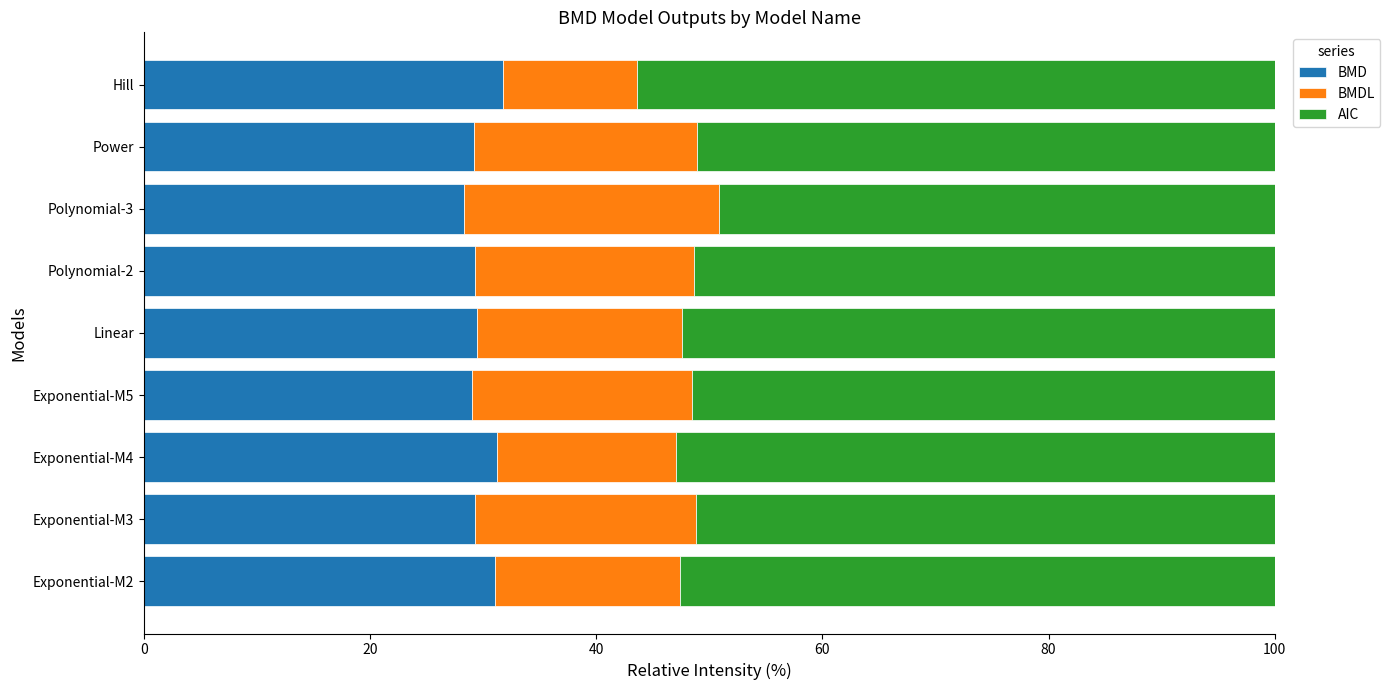

What is the lowest value of the BMD series?

28.3